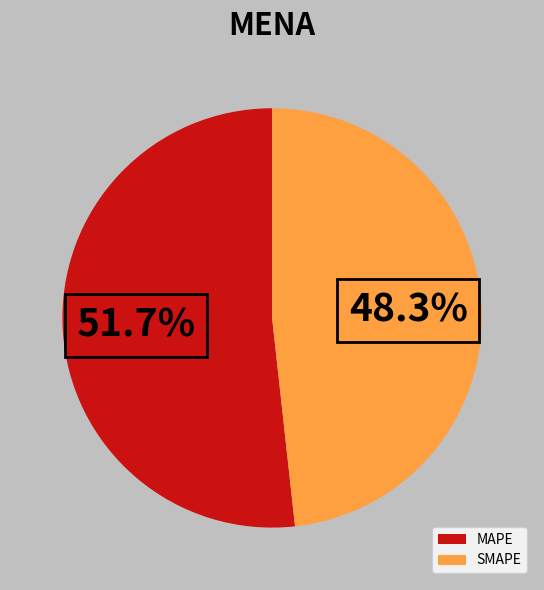

Does any single category account for the majority?

Yes